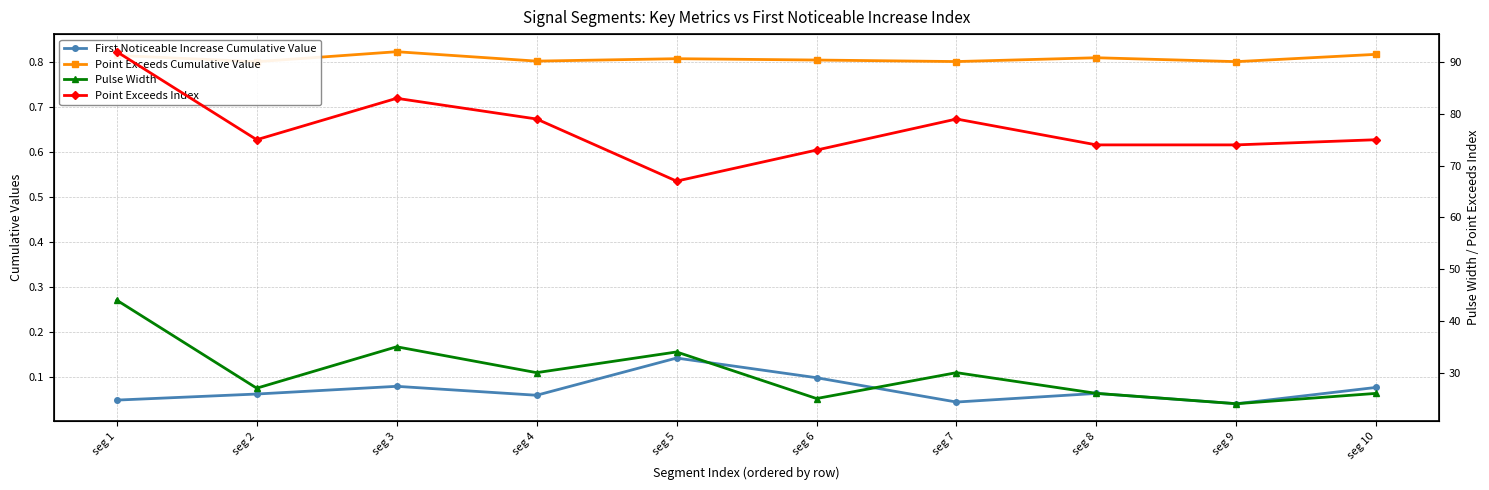

True or false: Point Exceeds Index has a value of 36.8 at seg 3.

False